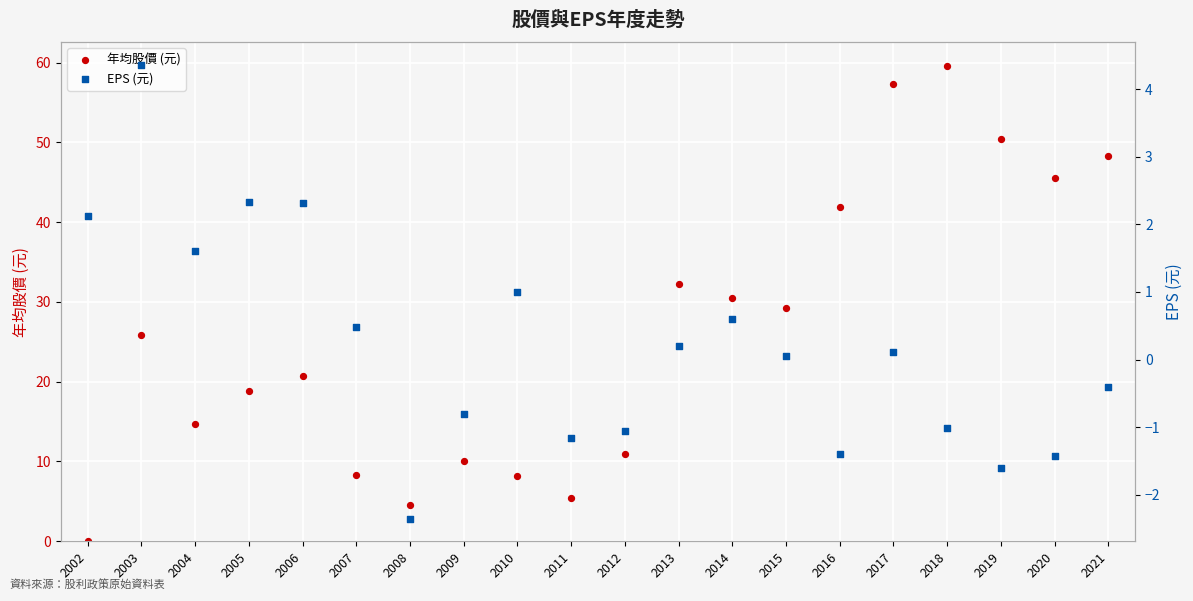

Which series reaches the maximum Y coordinate?

年均股價 (元)